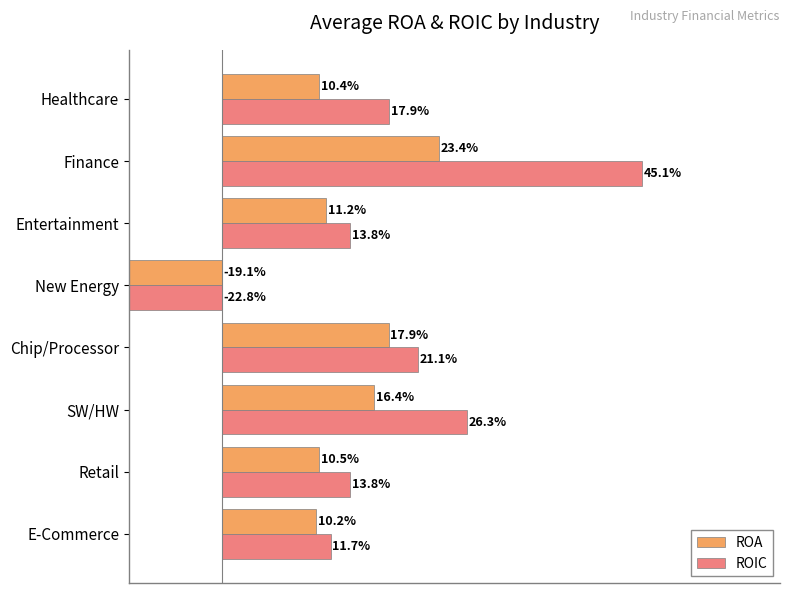

How many series are shown in this chart?

2